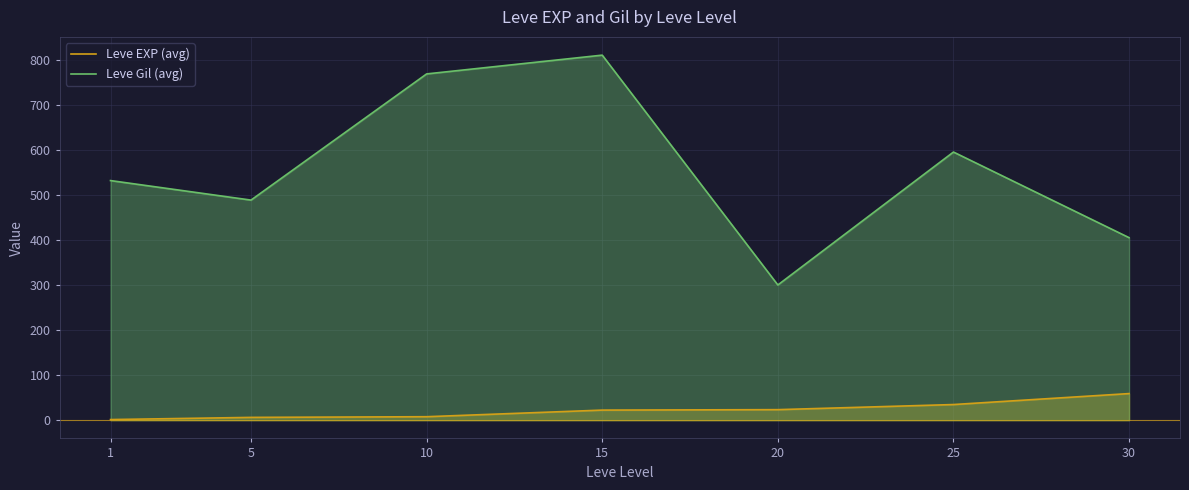

What is the value of the Leve EXP (avg) point at the 7th from the left?

59.0